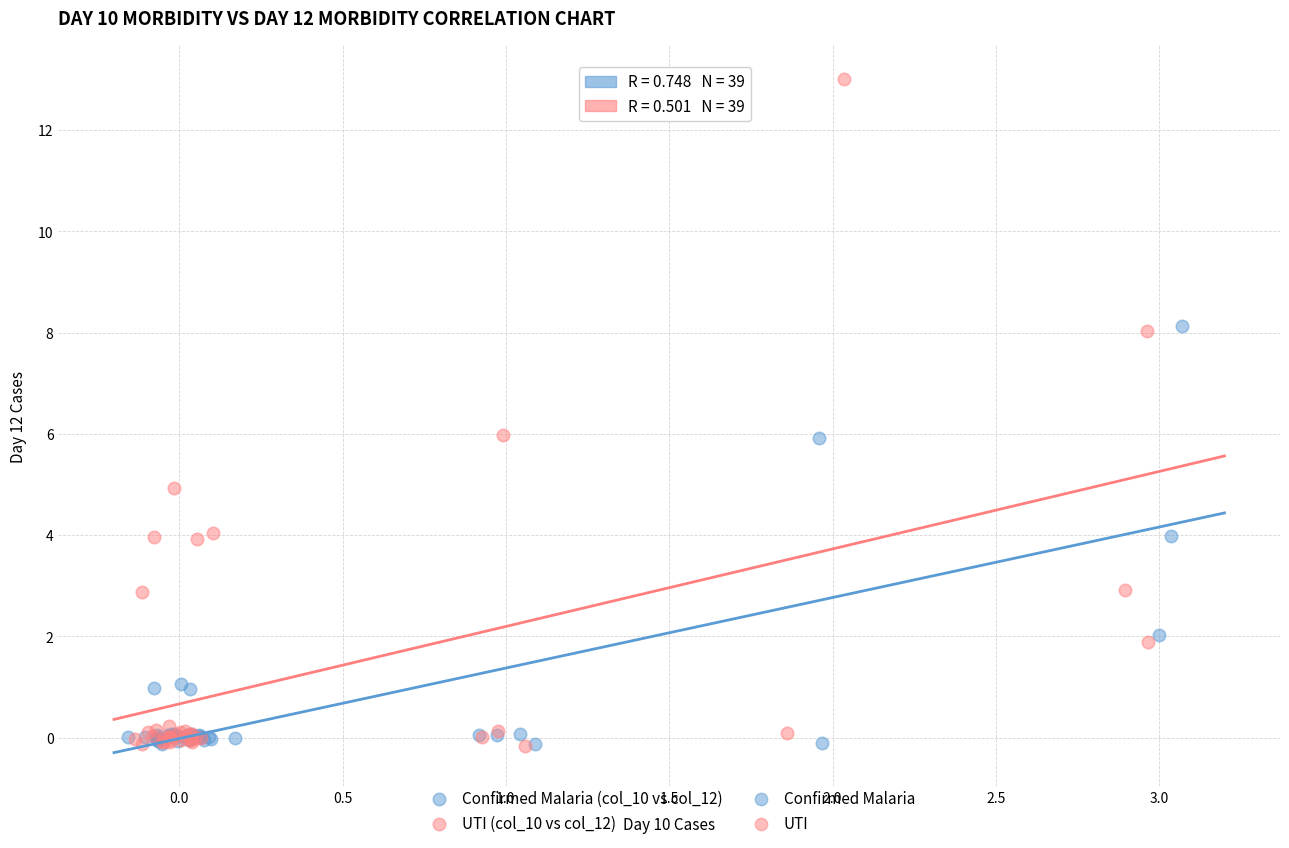

Which series has the widest spread of Y values?

UTI (col_10 vs col_12)